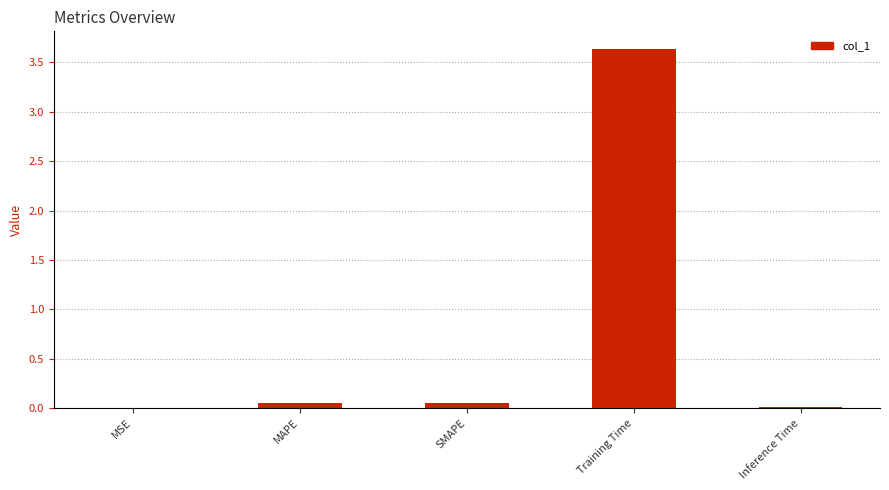

The chart shows a value of 0.0 at Inference Time. True or false?

True